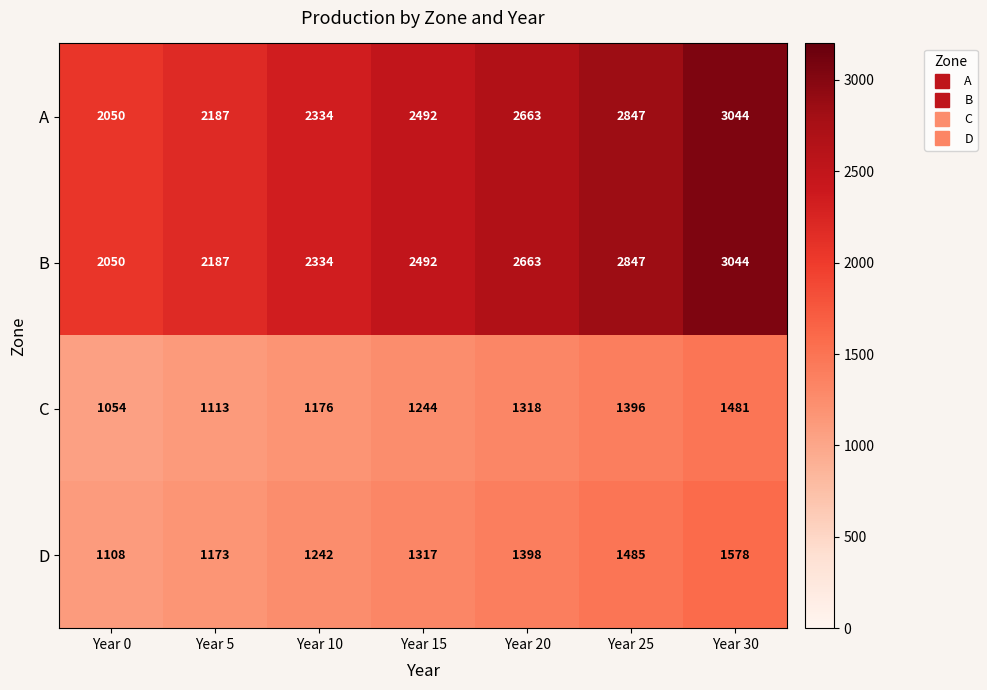

List the labels in order of D value, smallest first.

Year 0, Year 5, Year 10, Year 15, Year 20, Year 25, Year 30